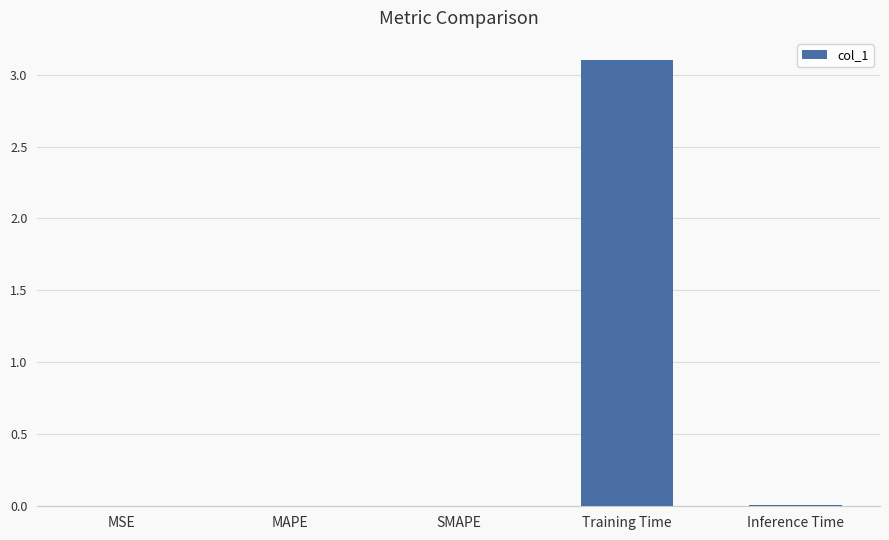

Is it true that the value at MAPE is 0.0?

True